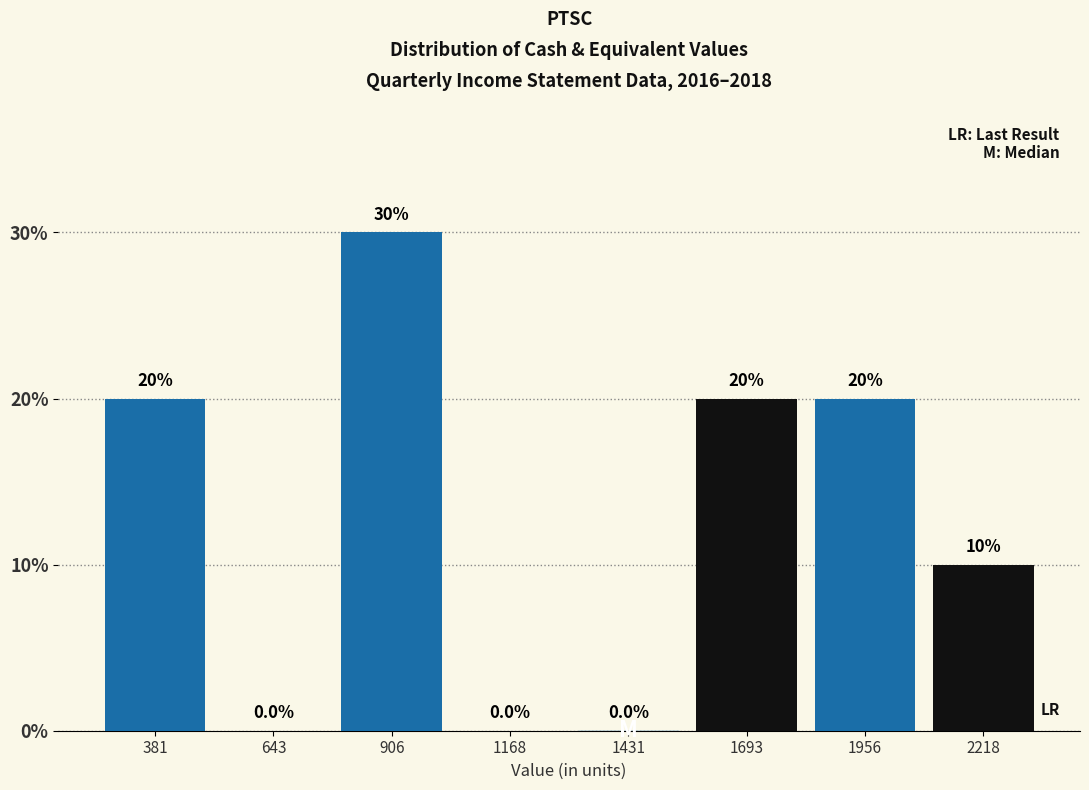

What is the height of the bar covering 800 to 1050 on the x-axis? The bar edges are not printed on the chart, so give them approximately, as read against the axis.

30.0